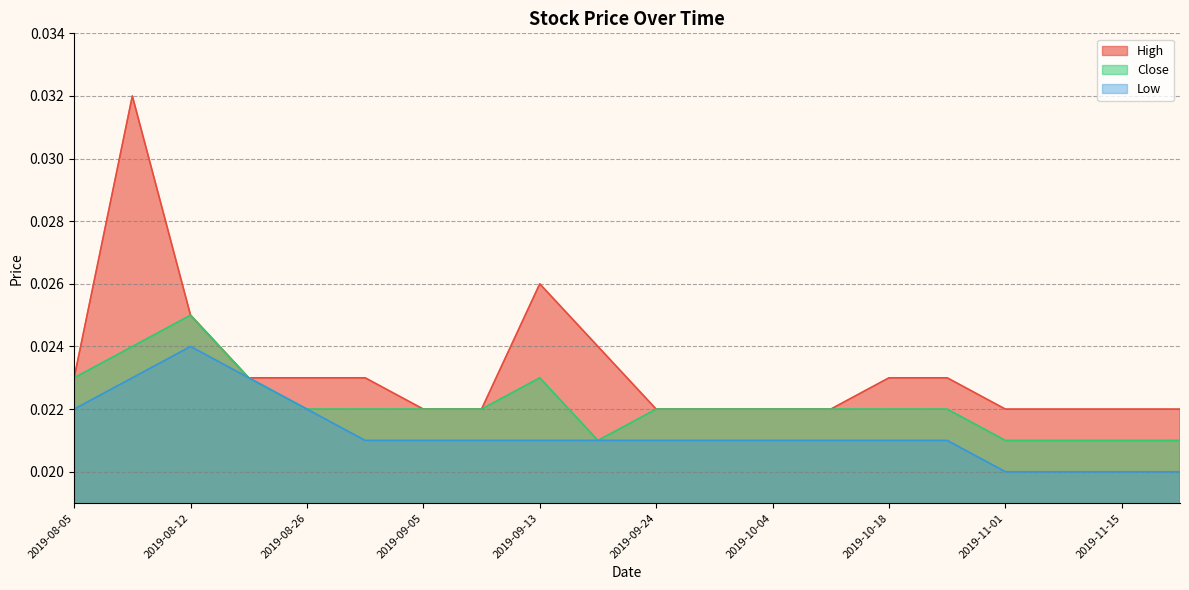

Is the value of Close at 2019-11-22 greater than the value of High at 2019-10-18?

No